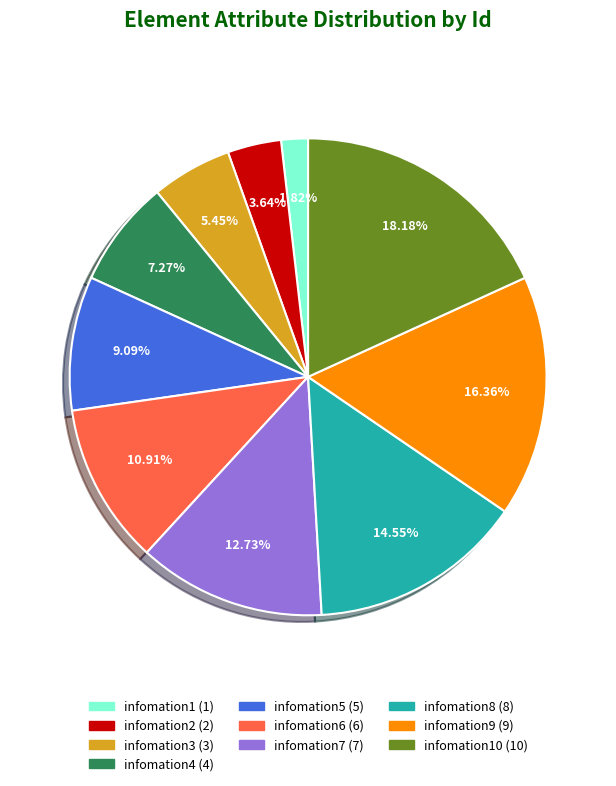

To the nearest percent, what is the difference between the largest and smallest slice percentages?

16%